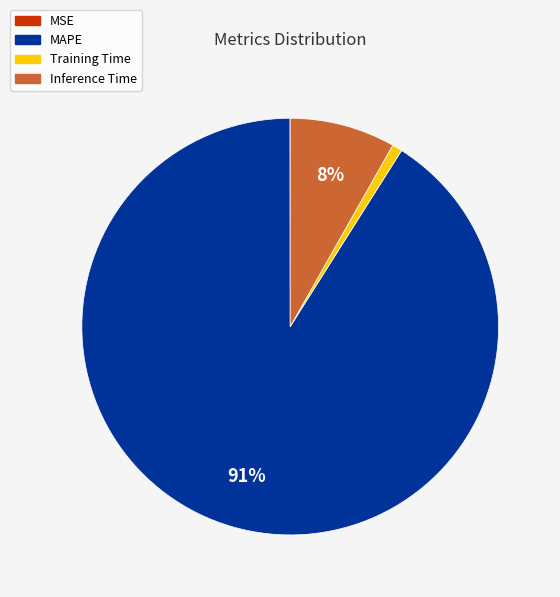

Combined, do Inference Time and MAPE account for over 50%?

Yes